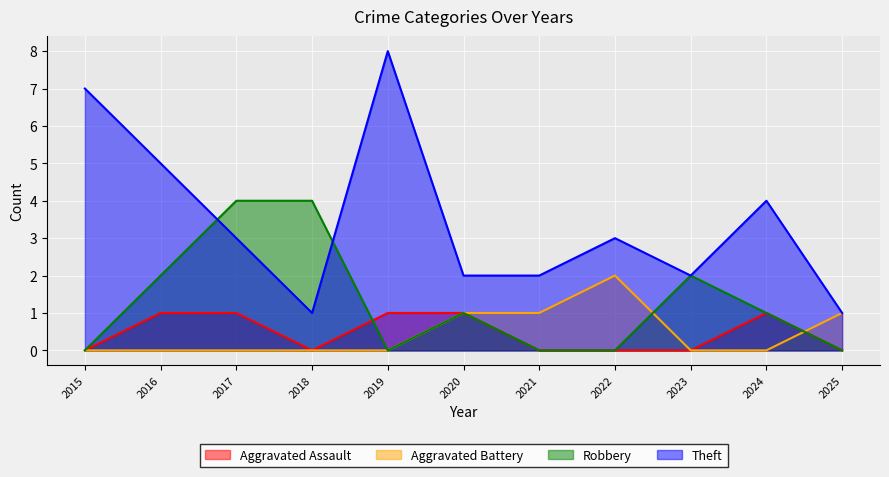

Reading left to right, what are all the values shown in this chart?

Aggravated Assault: 2015=0	2016=1	2017=1	2018=0	2019=1	2020=1	2021=0	2022=0	2023=0	2024=1	2025=0
Aggravated Battery: 2015=0	2016=0	2017=0	2018=0	2019=0	2020=1	2021=1	2022=2	2023=0	2024=0	2025=1
Robbery: 2015=0	2016=2	2017=4	2018=4	2019=0	2020=1	2021=0	2022=0	2023=2	2024=1	2025=0
Theft: 2015=7	2016=5	2017=3	2018=1	2019=8	2020=2	2021=2	2022=3	2023=2	2024=4	2025=1